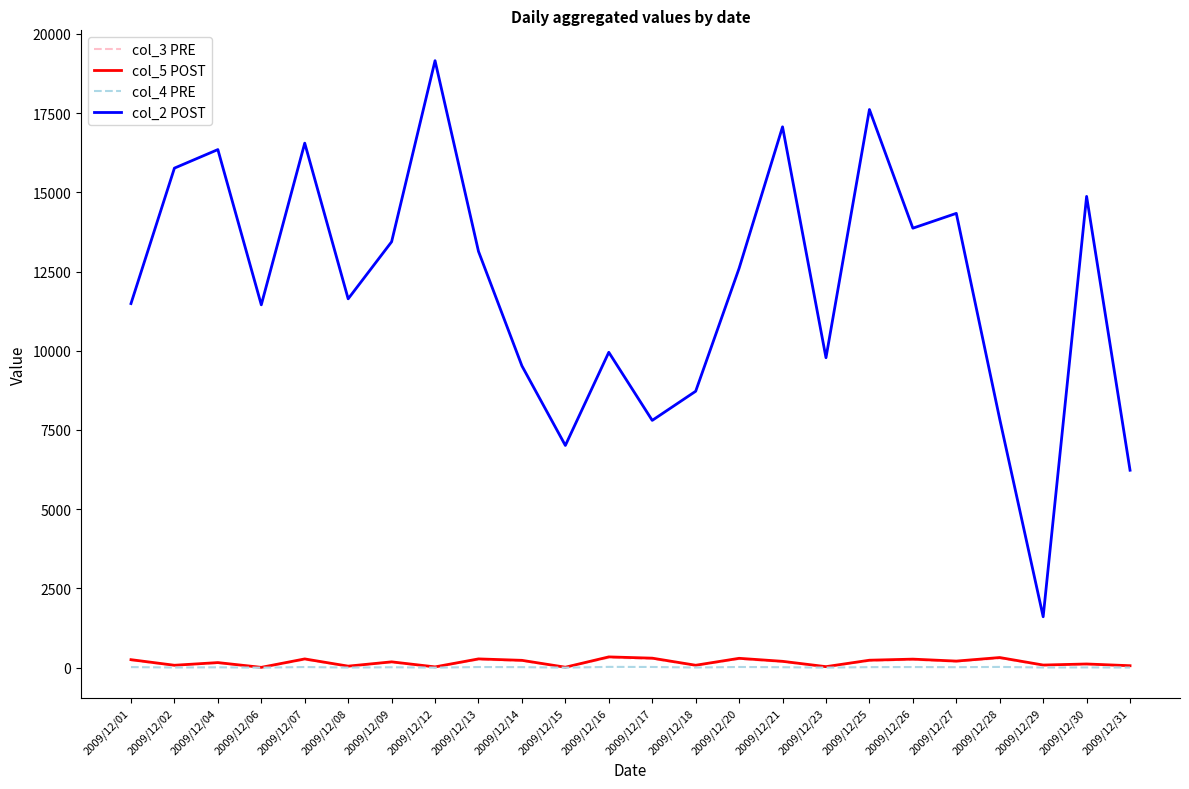

True or false: col_2 POST and col_4 PRE intersect in this chart.

False